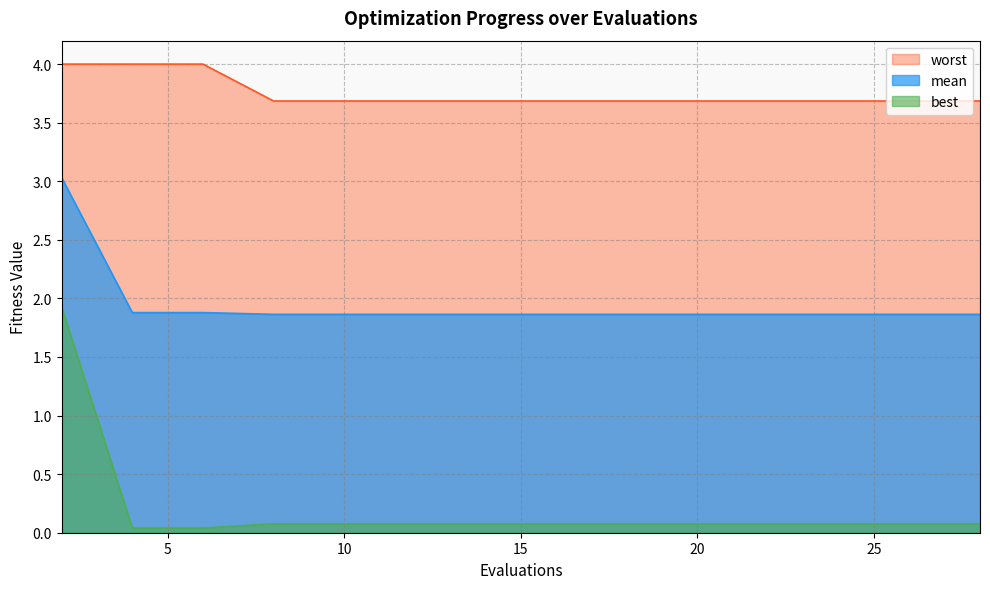

What is the greatest value displayed?

4.0